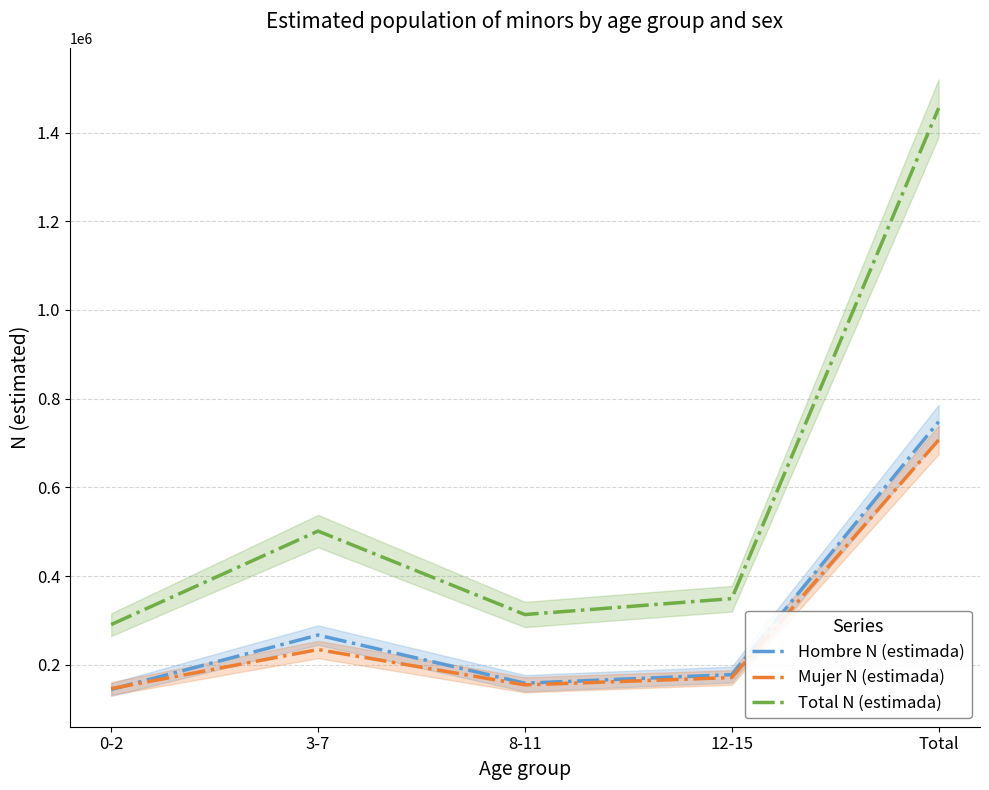

What is the difference between the highest and lowest values at 12-15?

177957